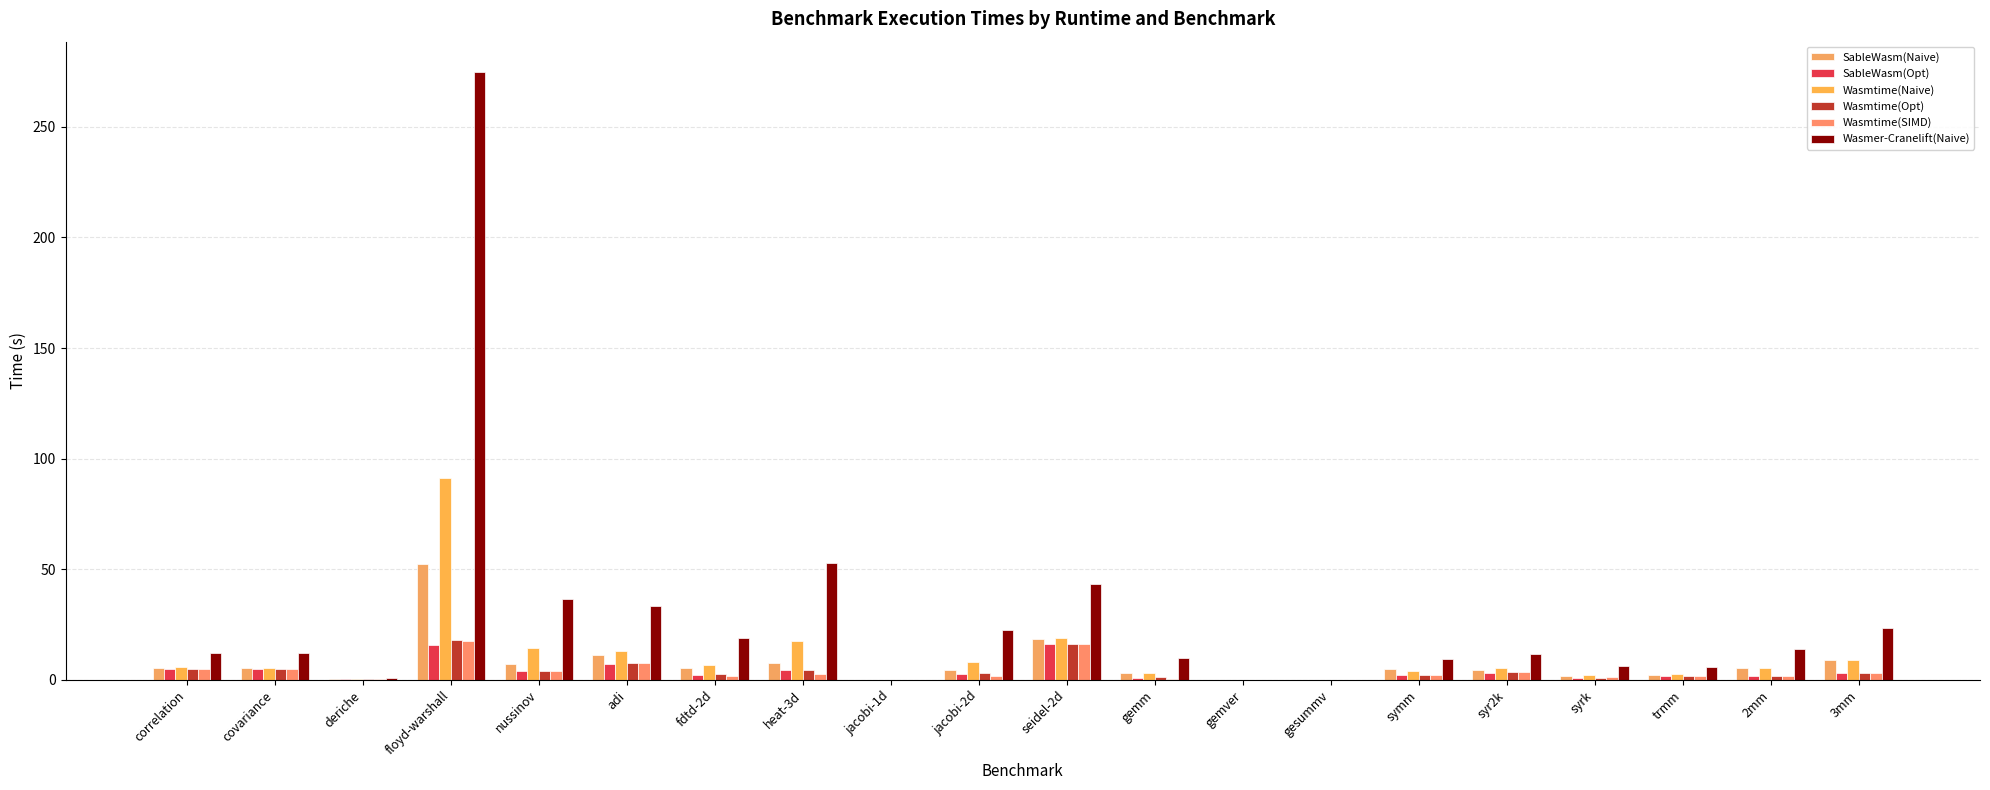

Which series changed the most between floyd-warshall and 2mm?

Wasmer-Cranelift(Naive)